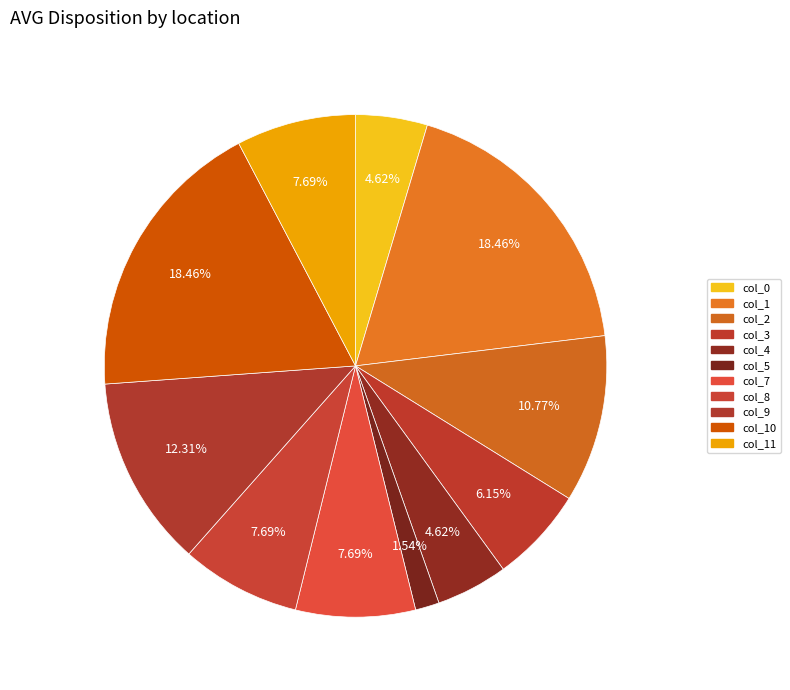

To the nearest percent, what is the difference between the col_10 and col_3 slice percentages?

12%